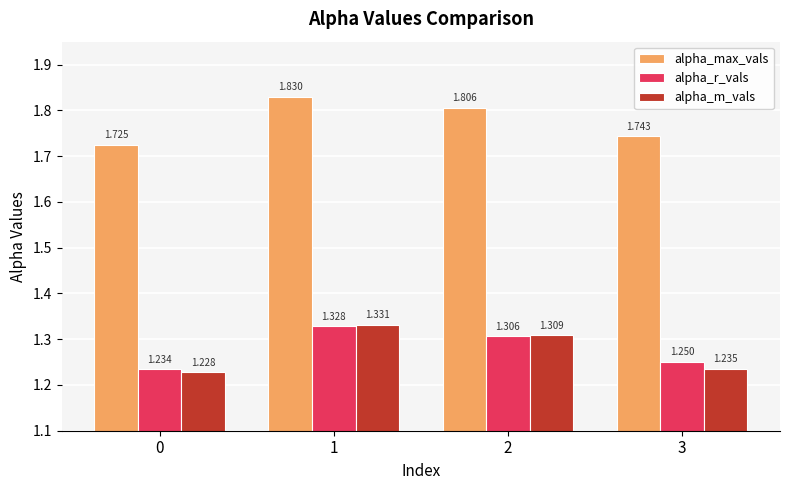

Which series has the largest total across all categories?

alpha_max_vals